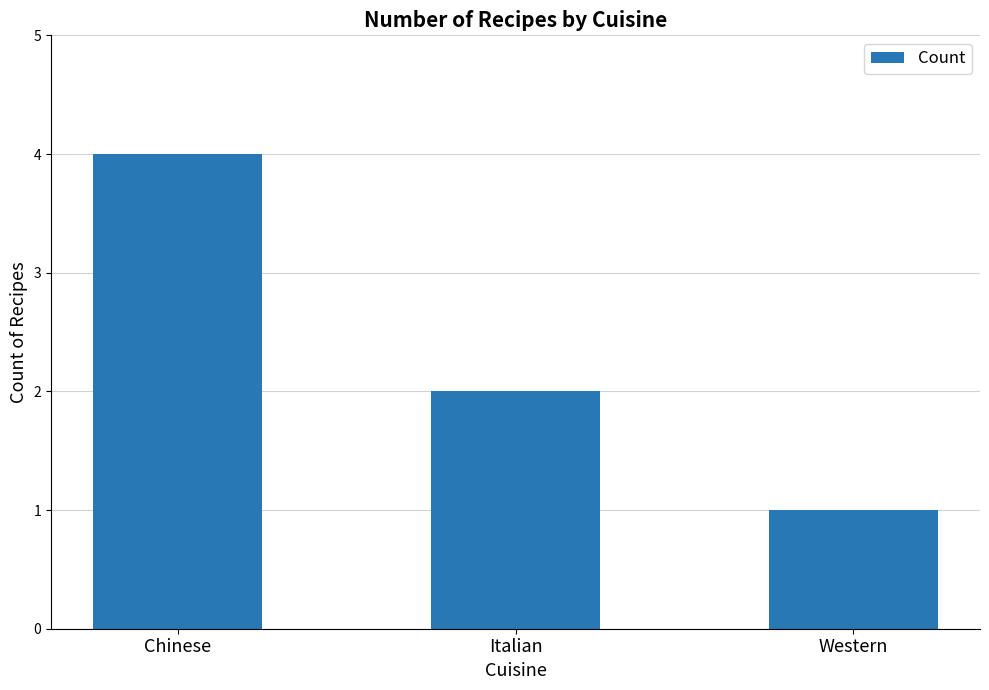

What is the label of the 2nd bar from the right?

Italian